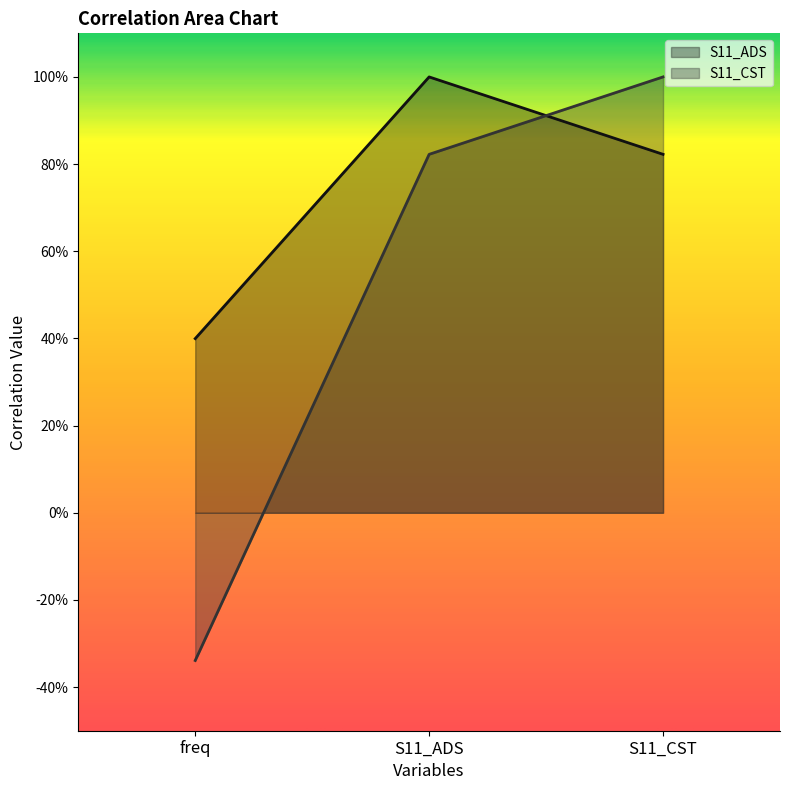

Which series has the largest total across all categories?

S11_ADS